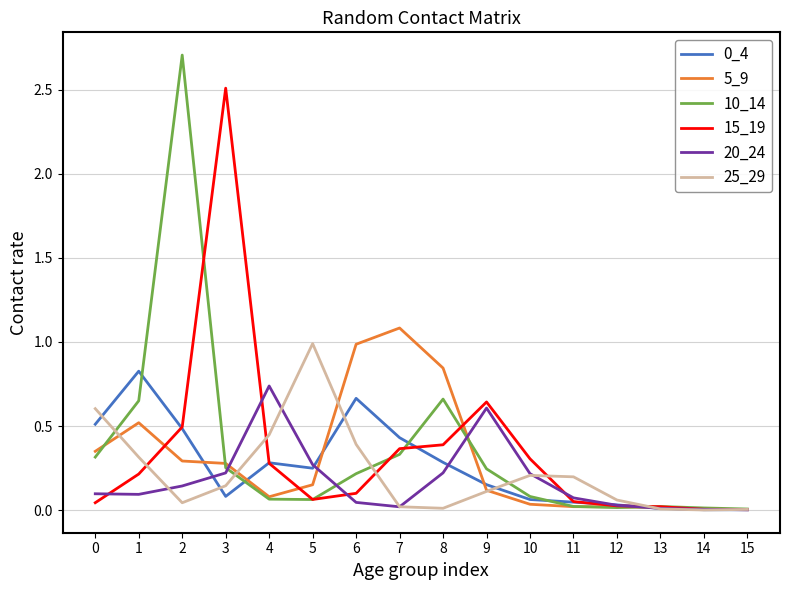

Which series has the widest spread of values?

10_14